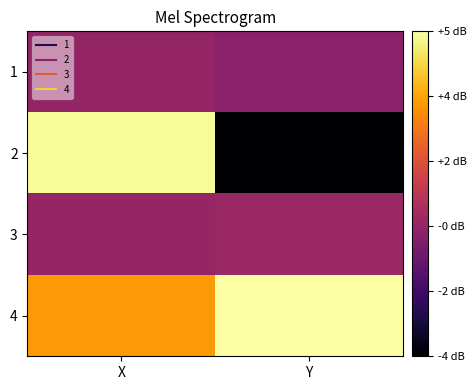

What is the smallest value displayed?

-3.7